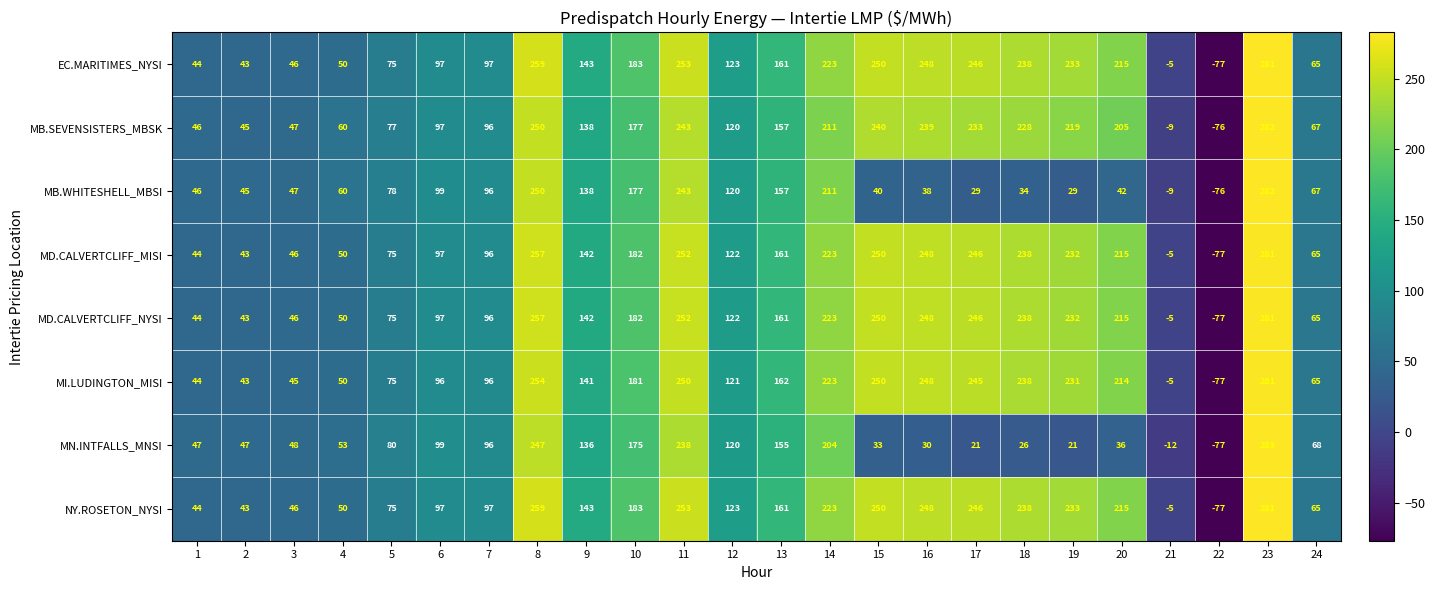

What is the total value across all series at 6?

779